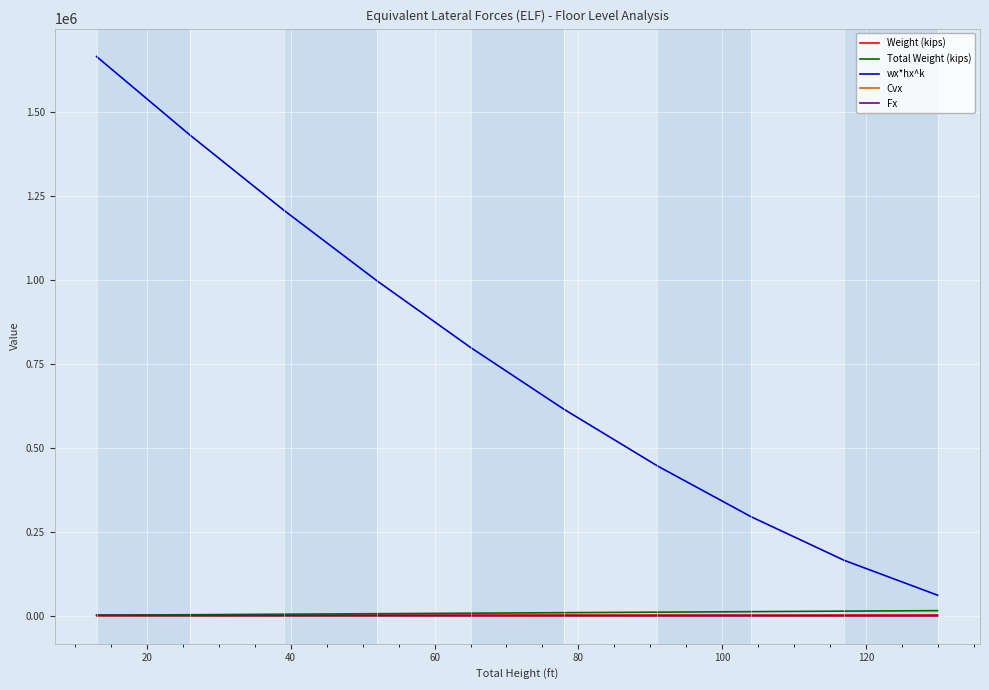

Which series has the widest spread of values?

wx*hx^k